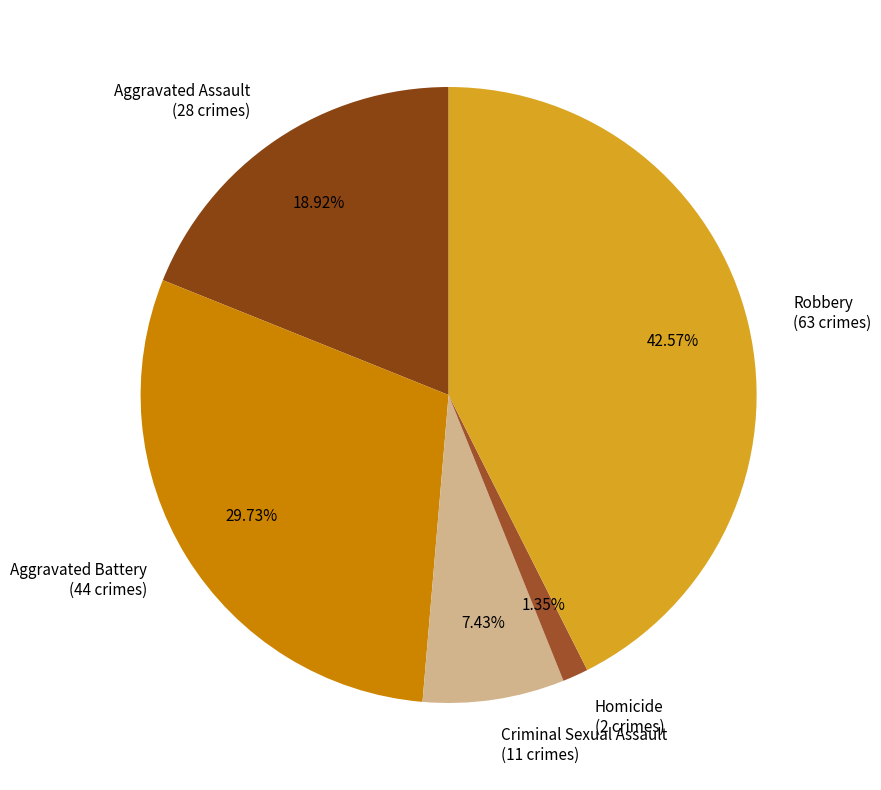

Is it true that Aggravated Battery is 30% of the pie?

True